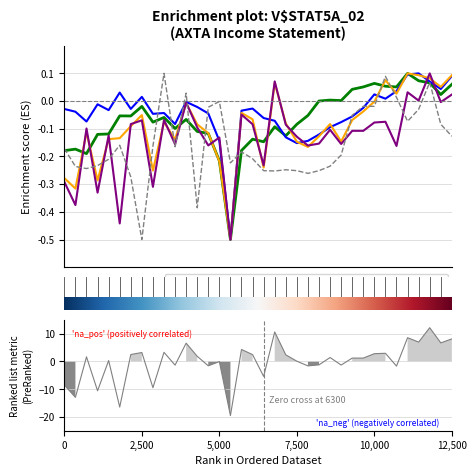

True or false: Gross Profit has a value of -0.0 at 10,000.

False